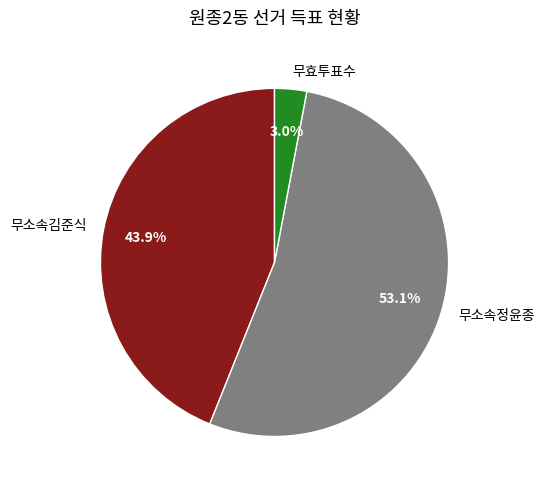

Is 무소속정윤종 the majority of the pie?

Yes